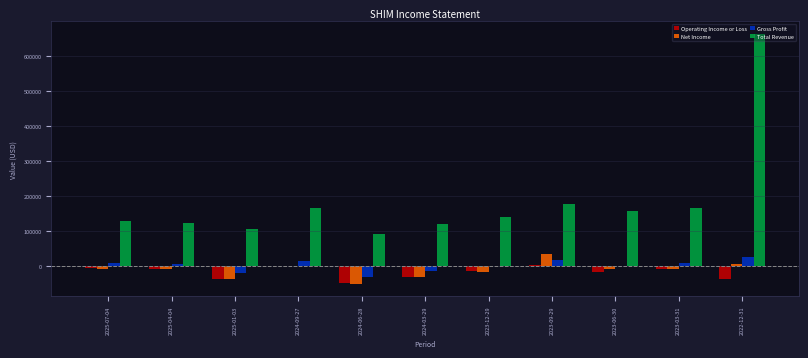

What is the maximum value shown in the chart?

664200